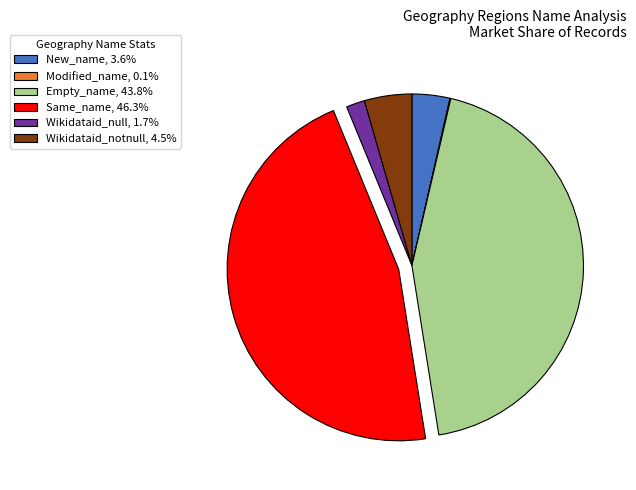

Is there a majority slice in this chart?

No